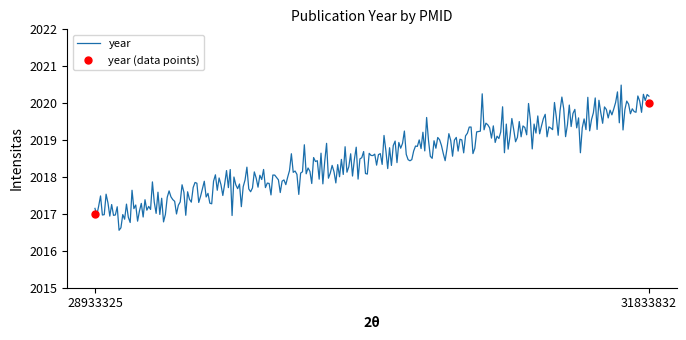

True or false: the data shows 2644 at 31833832.

False